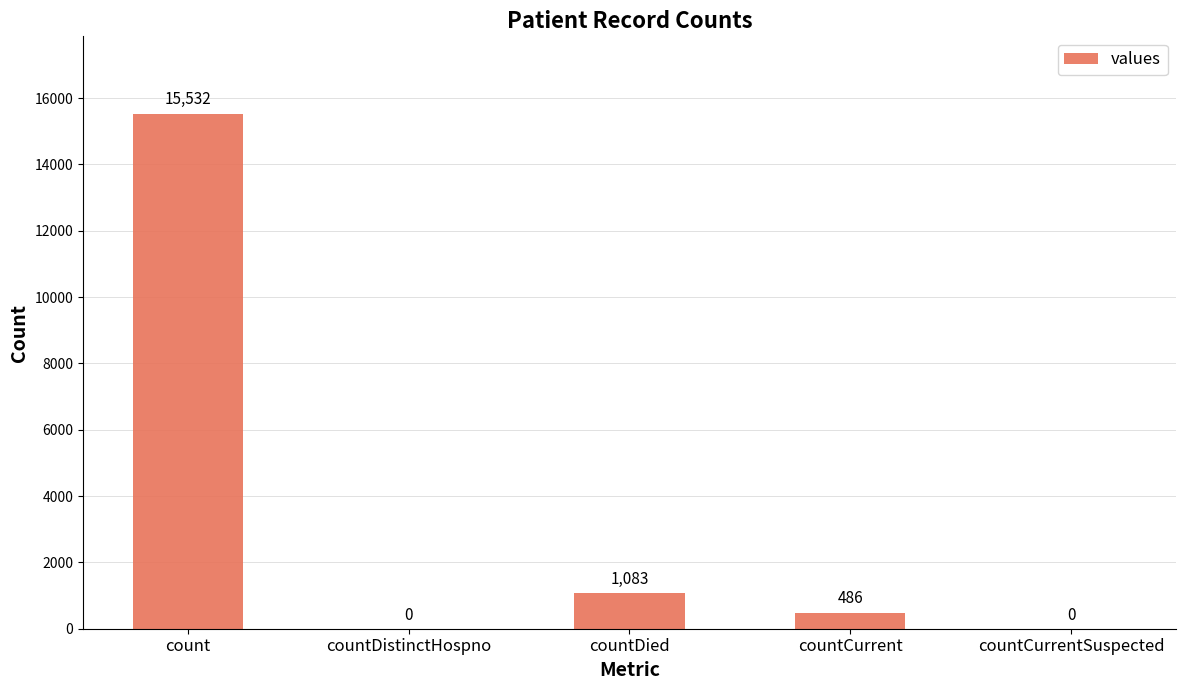

What is the difference between the values at countCurrent and countDistinctHospno?

486